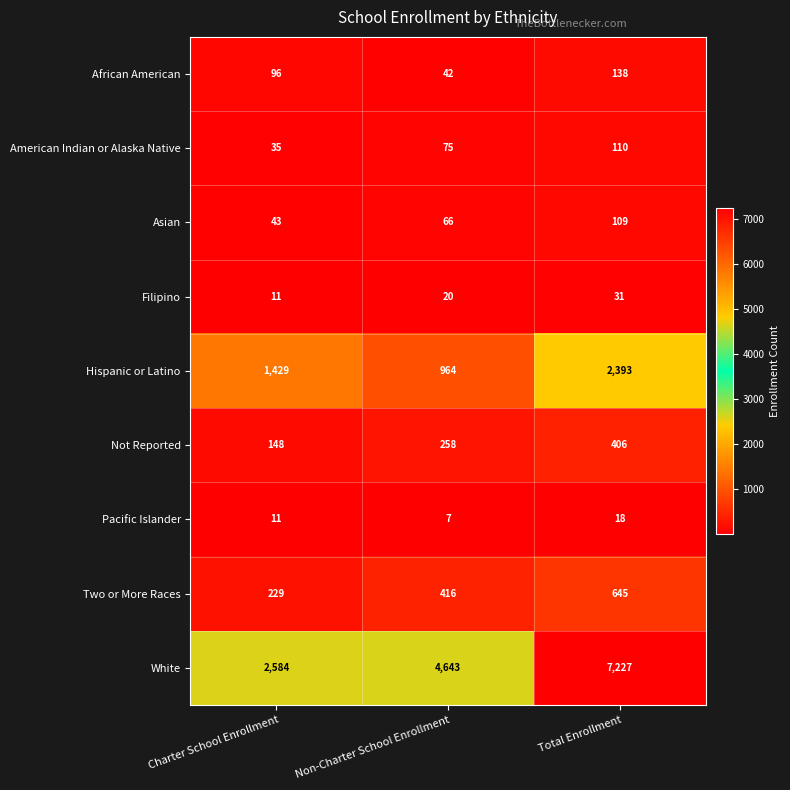

How many series are shown in this chart?

9